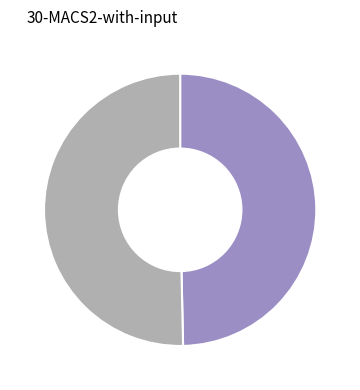

Is there any slice that represents more than half of the pie?

Yes